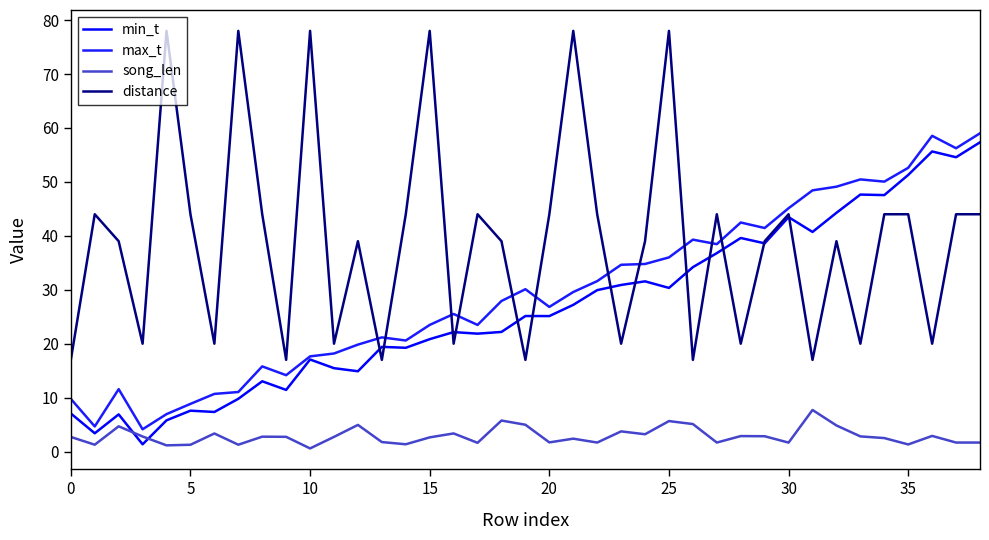

True or false: min_t and max_t intersect in this chart.

False